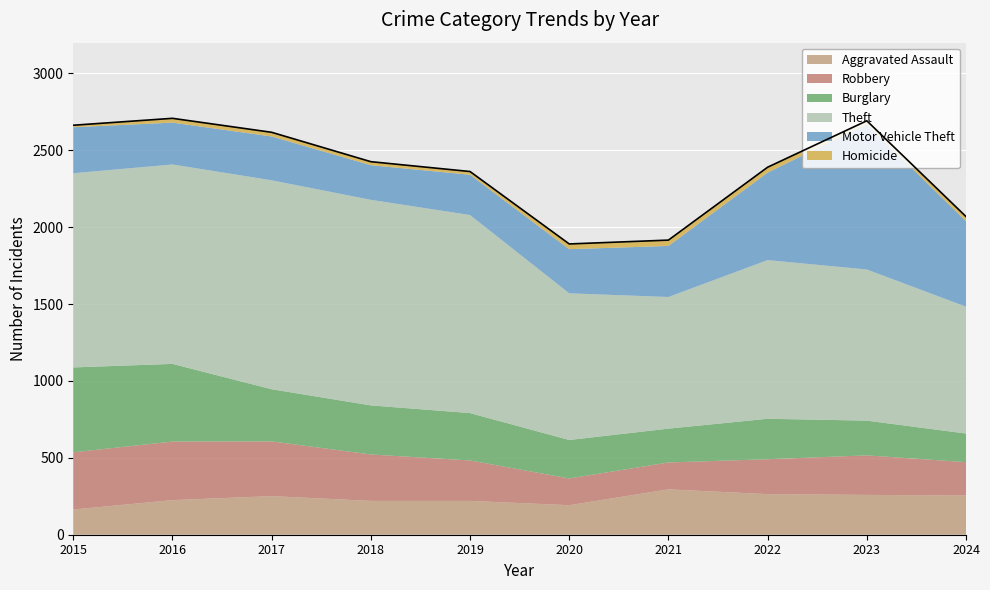

Is the value of Motor Vehicle Theft at 2015 greater than the value of Aggravated Assault at 2018?

Yes